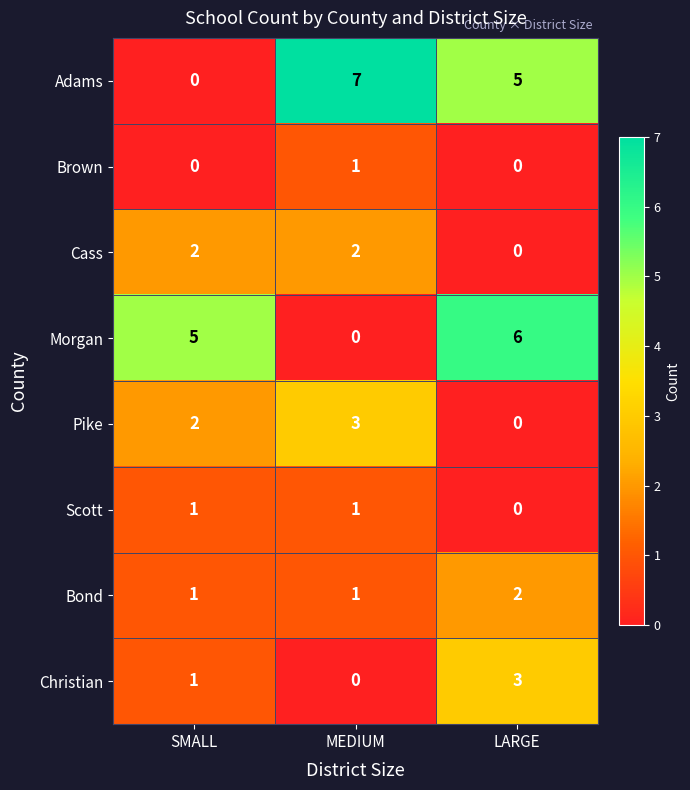

Count the Morgan values in the range 0 to 6.

3